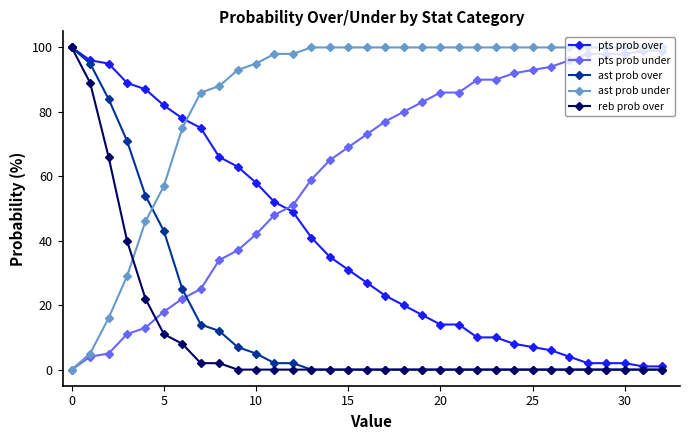

Which series has the largest total across all categories?

ast prob under